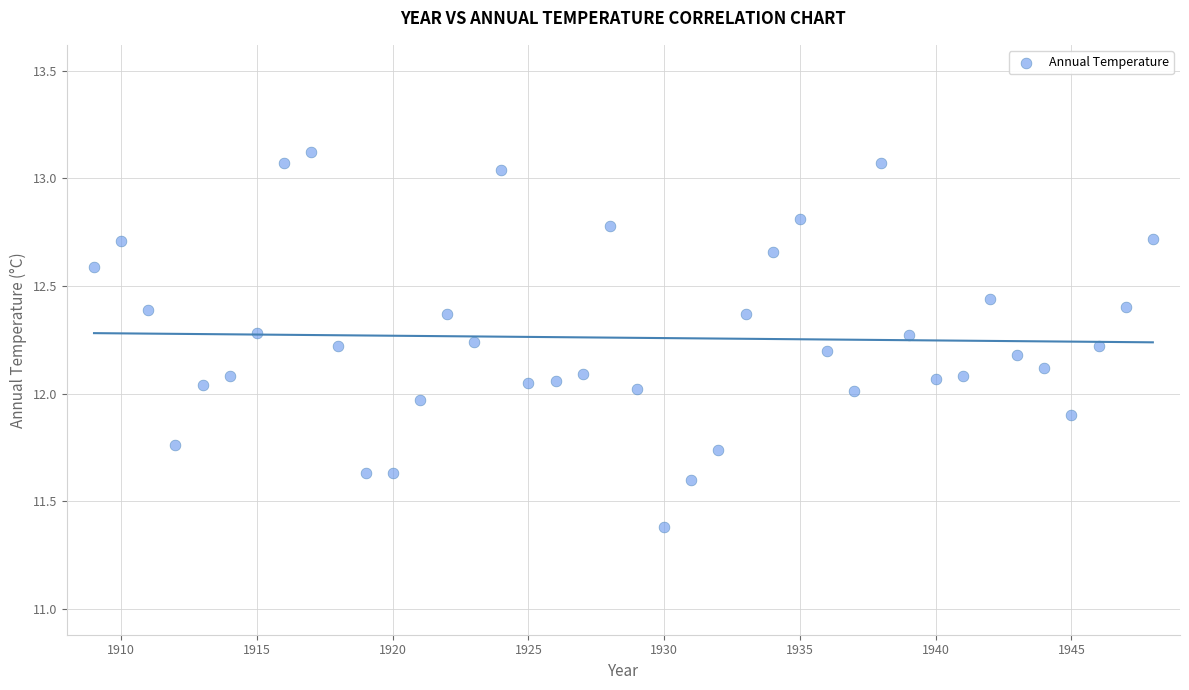

What is the range of X values (max minus min)?

39.0